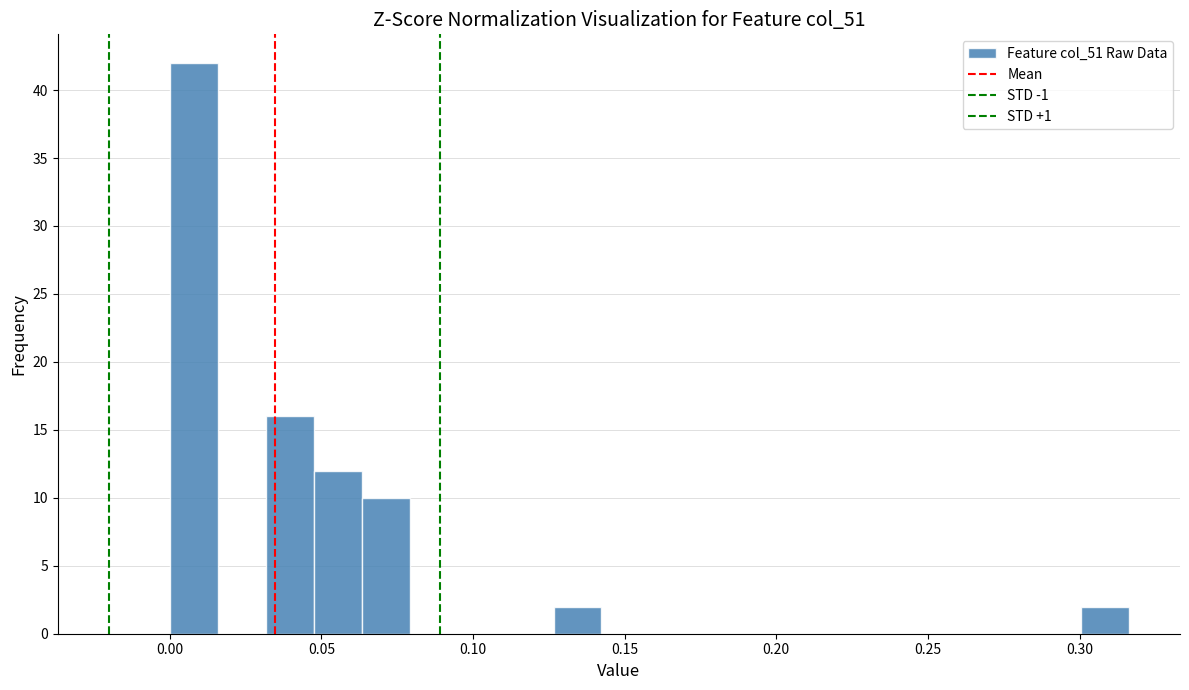

Around what value on the x-axis is the tallest bar? Give the approximate position of its centre, as read against the axis.

0.010